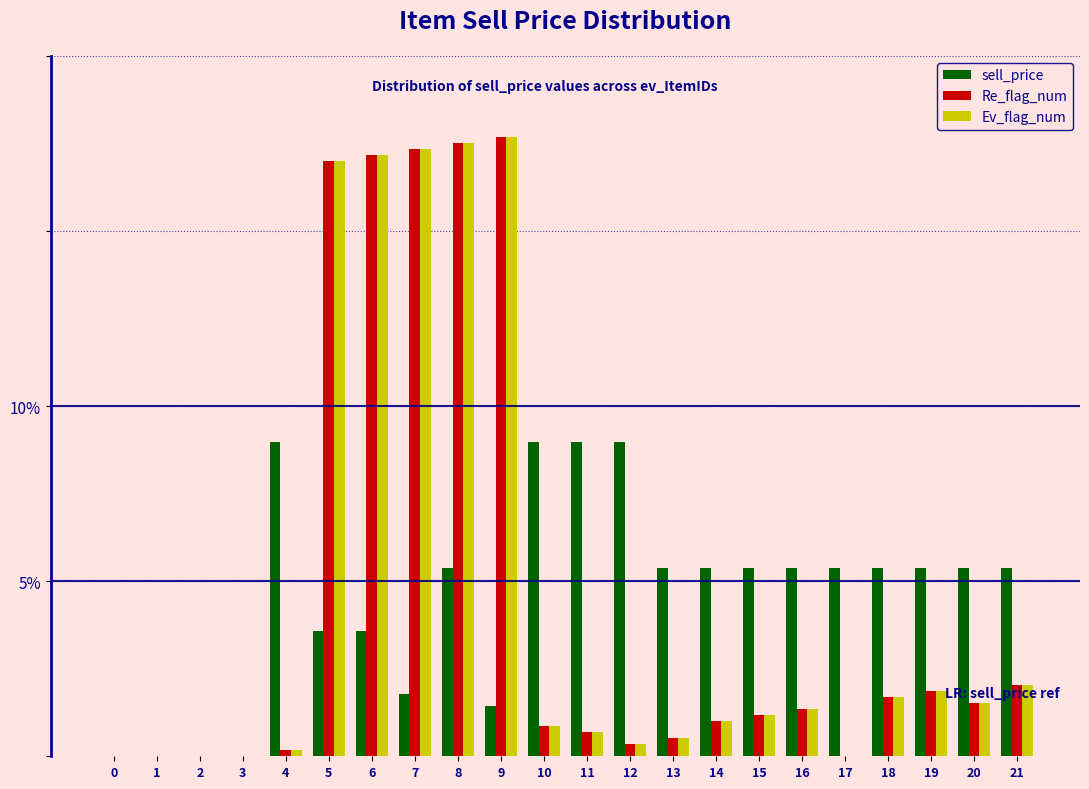

Which series changed the most between 4 and 5?

Re_flag_num